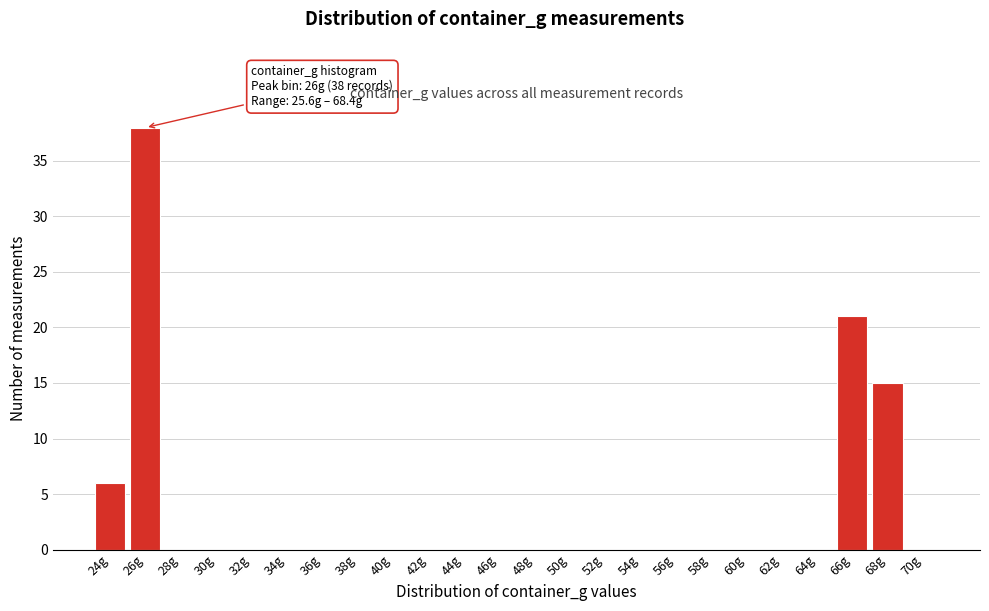

Reading left to right, extract all data points from this chart.

24g=6	26g=38	28g=0	30g=0	32g=0	34g=0	36g=0	38g=0	40g=0	42g=0	44g=0	46g=0	48g=0	50g=0	52g=0	54g=0	56g=0	58g=0	60g=0	62g=0	64g=0	66g=21	68g=15	70g=0